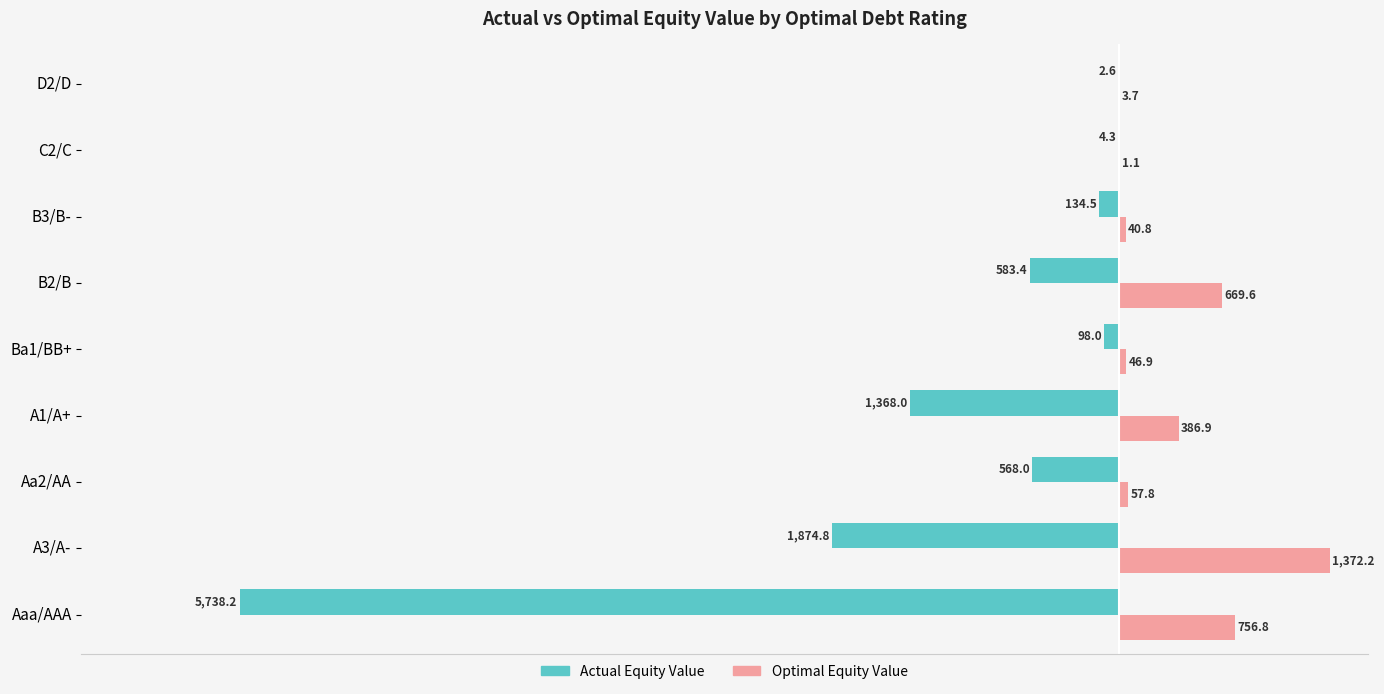

Which category has the highest value across all series?

A3/A-